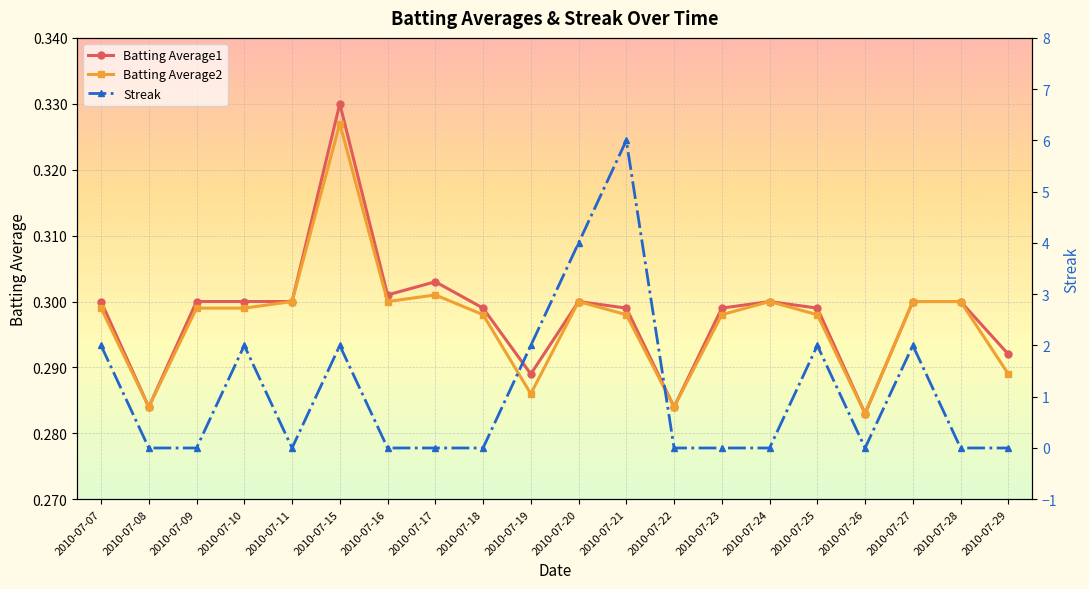

The Batting Average2 series shows 0.1 at 2010-07-29. True or false?

False